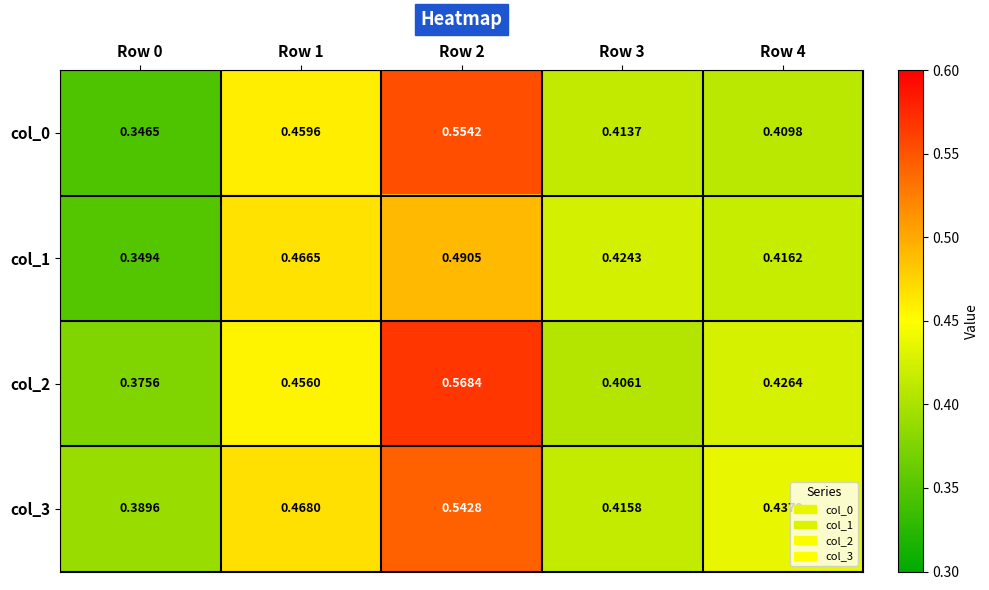

What is the total value across all series at Row 4?

1.7